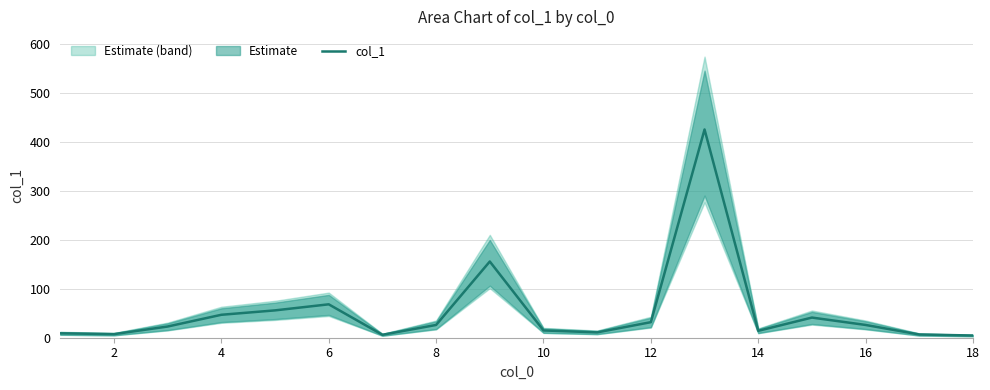

What is the highest value of the col_1 series?

425.7